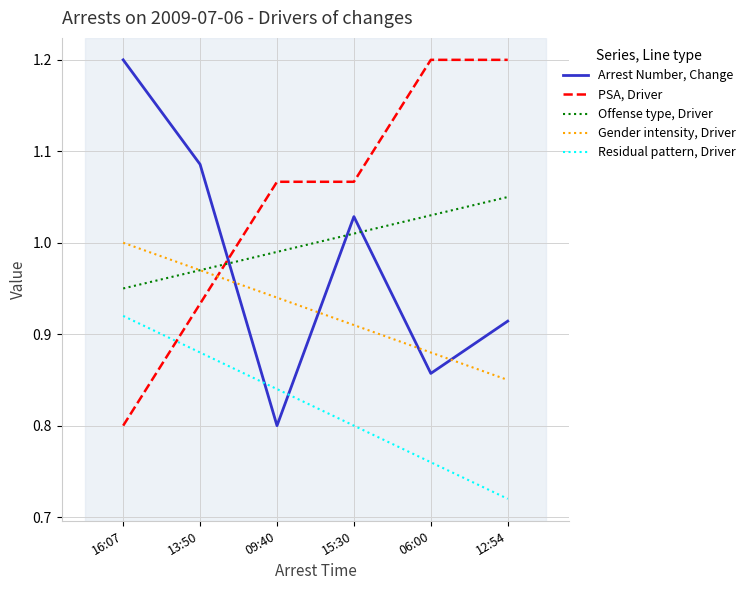

What position from the left is 15:30?

4